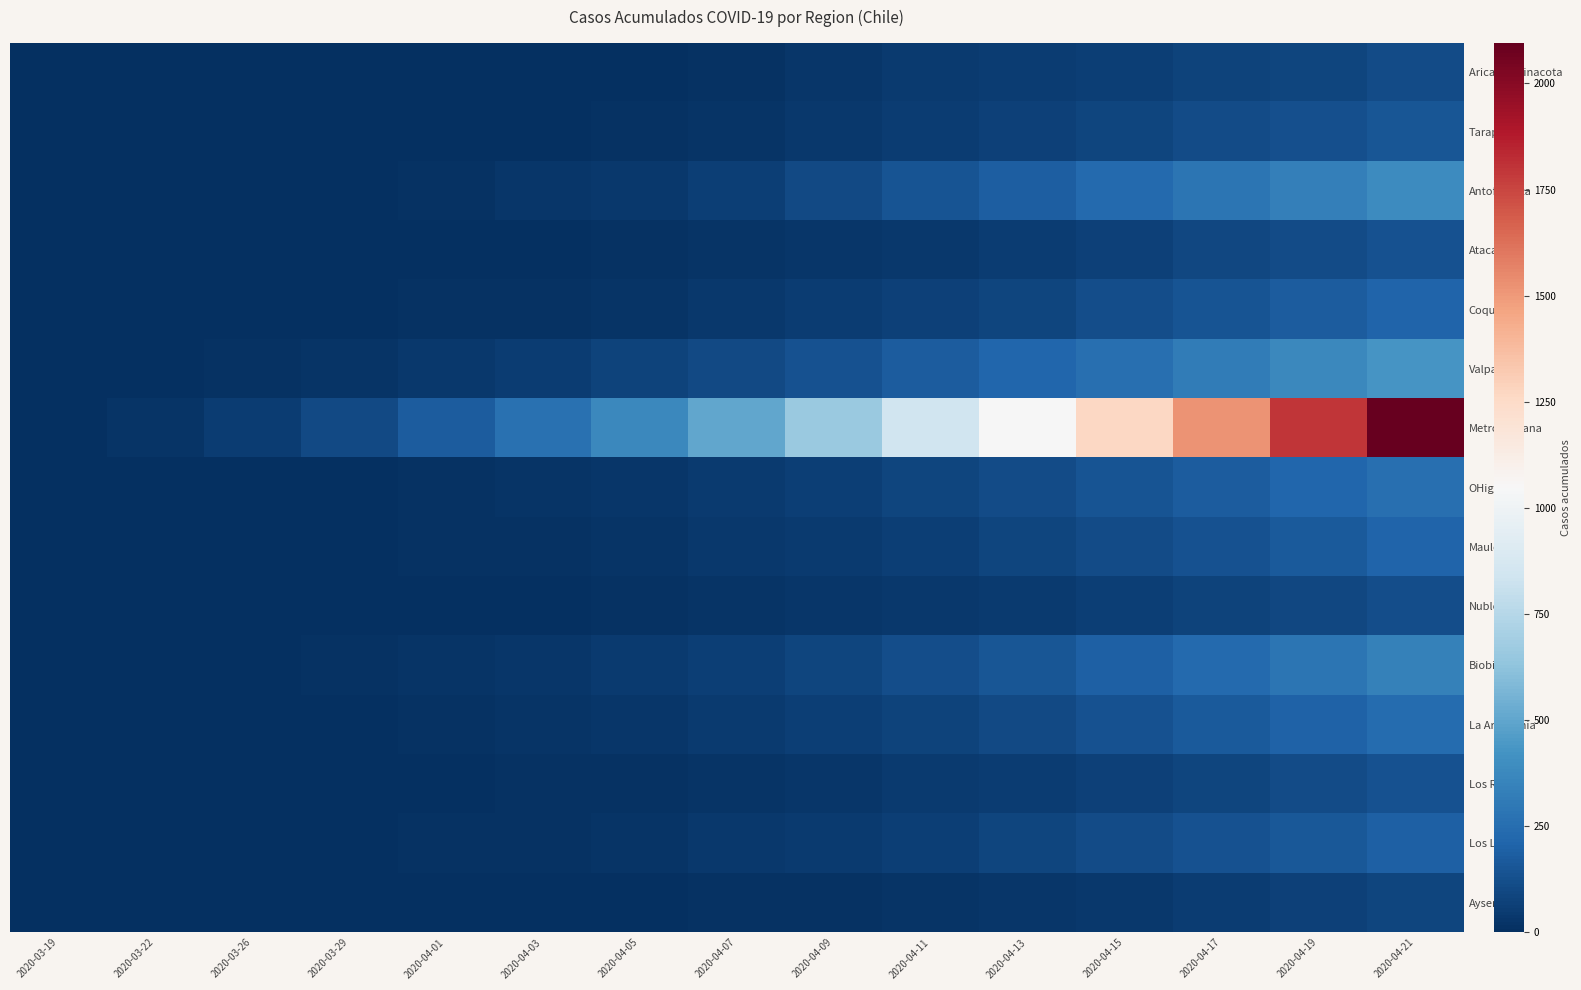

What is the maximum value shown in the chart?

2096